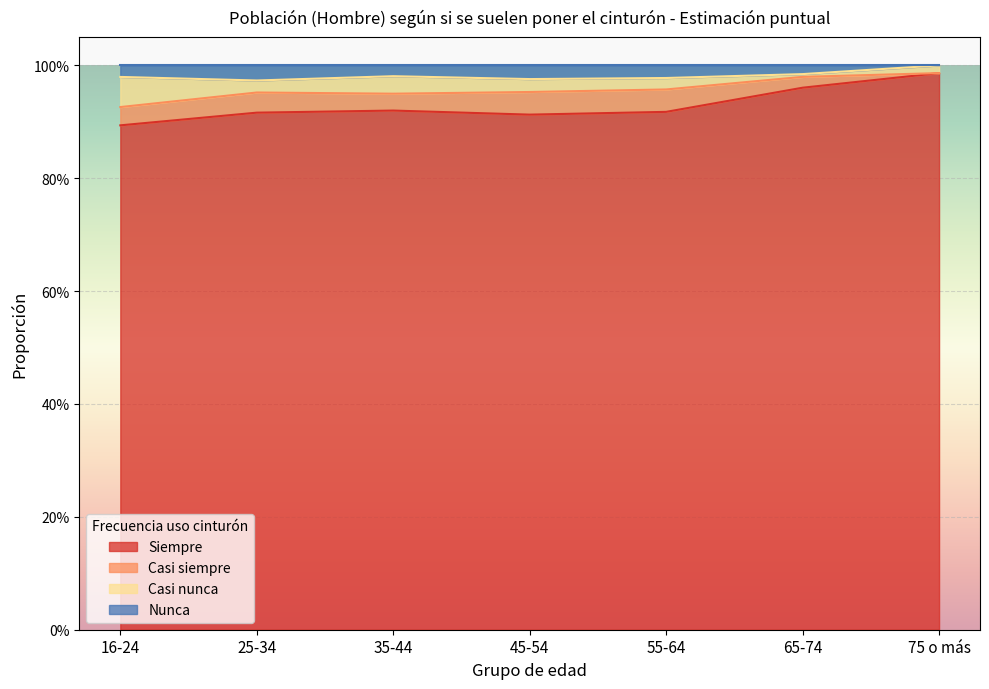

Is it true that Nunca equals 0.2 at 16-24?

False